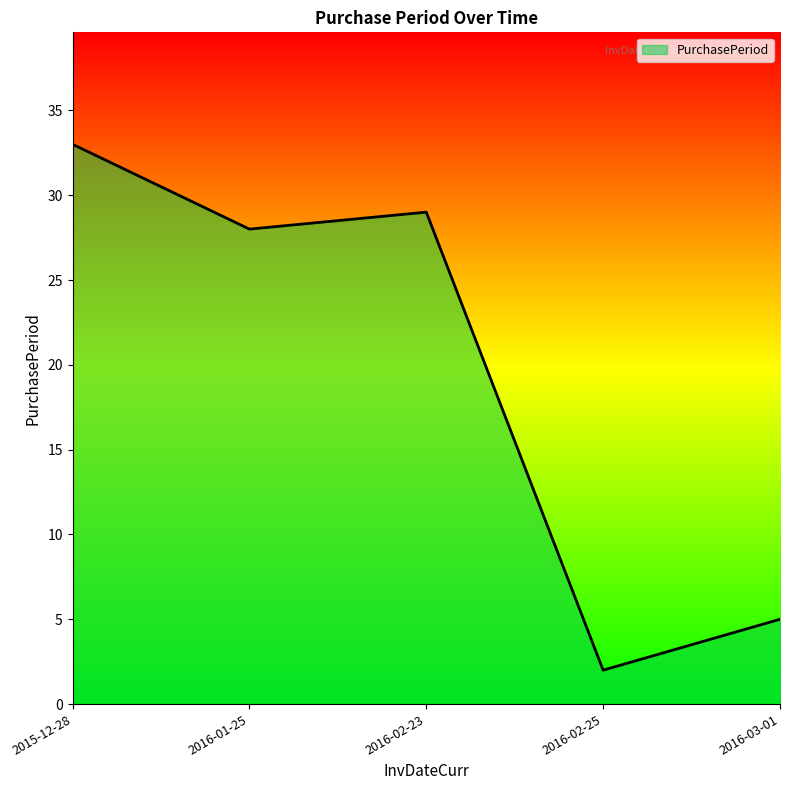

The value at 2016-02-23 is 11. True or false?

False